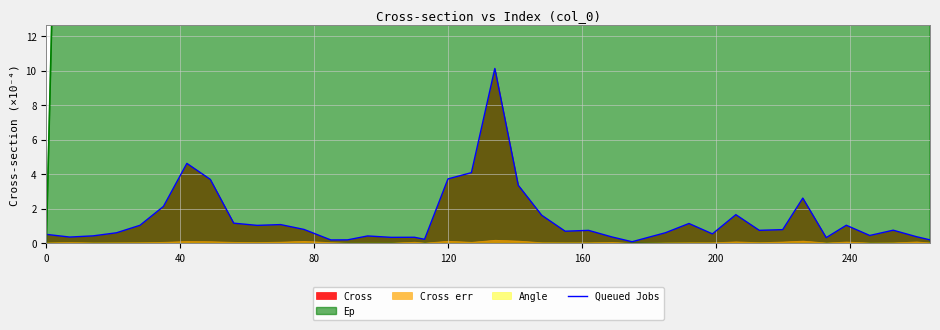

What is the maximum value for Queued Jobs?

10.1